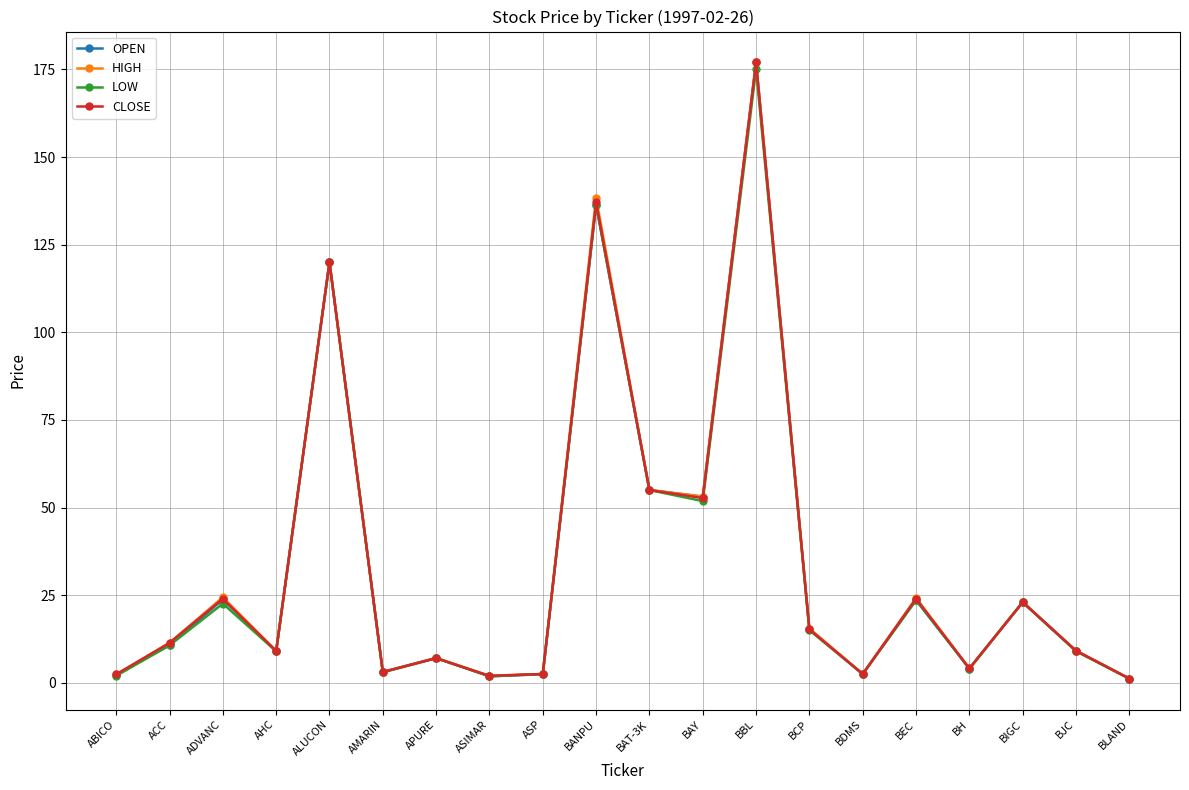

What is the value of the LOW point at the 4th from the left?

9.0